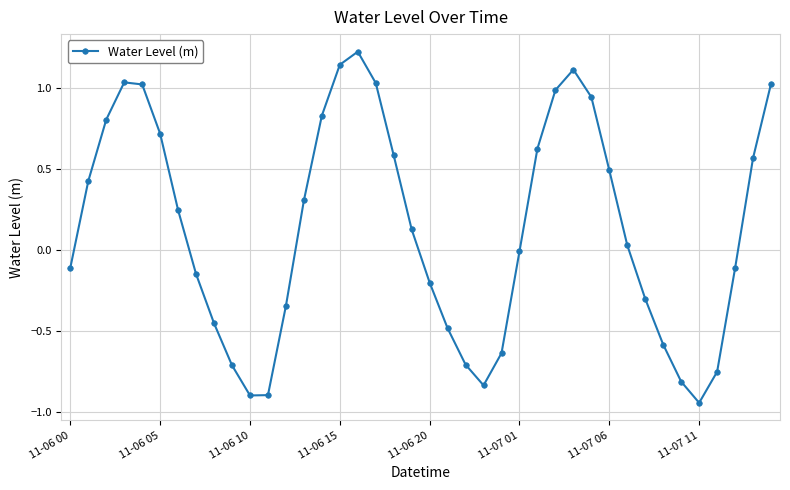

What is the sum of all values?

5.4